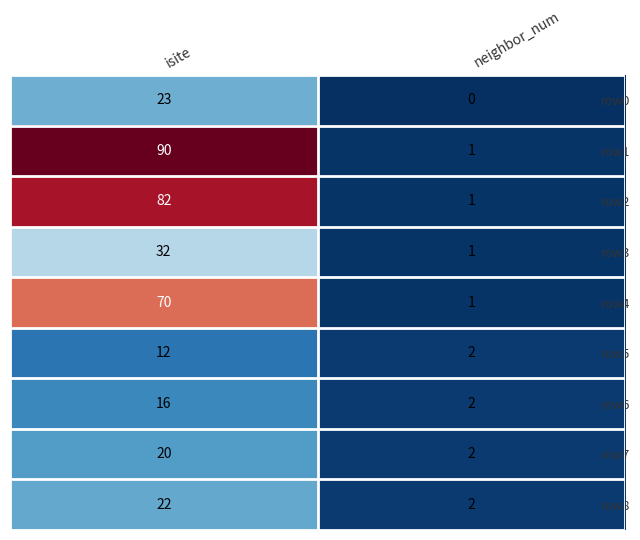

Which series has the largest range (max minus min)?

row1